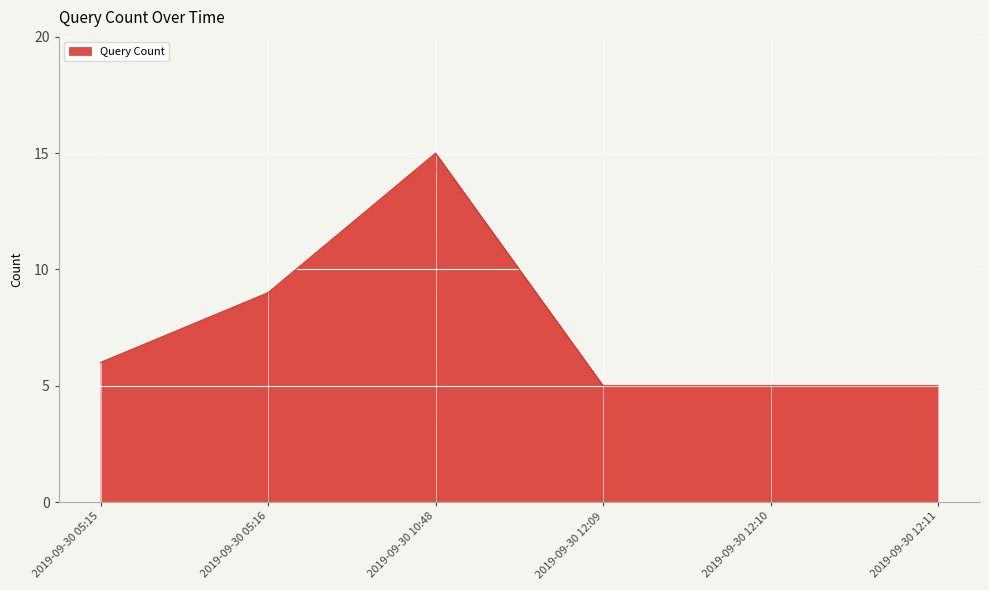

What is the greatest value displayed?

15